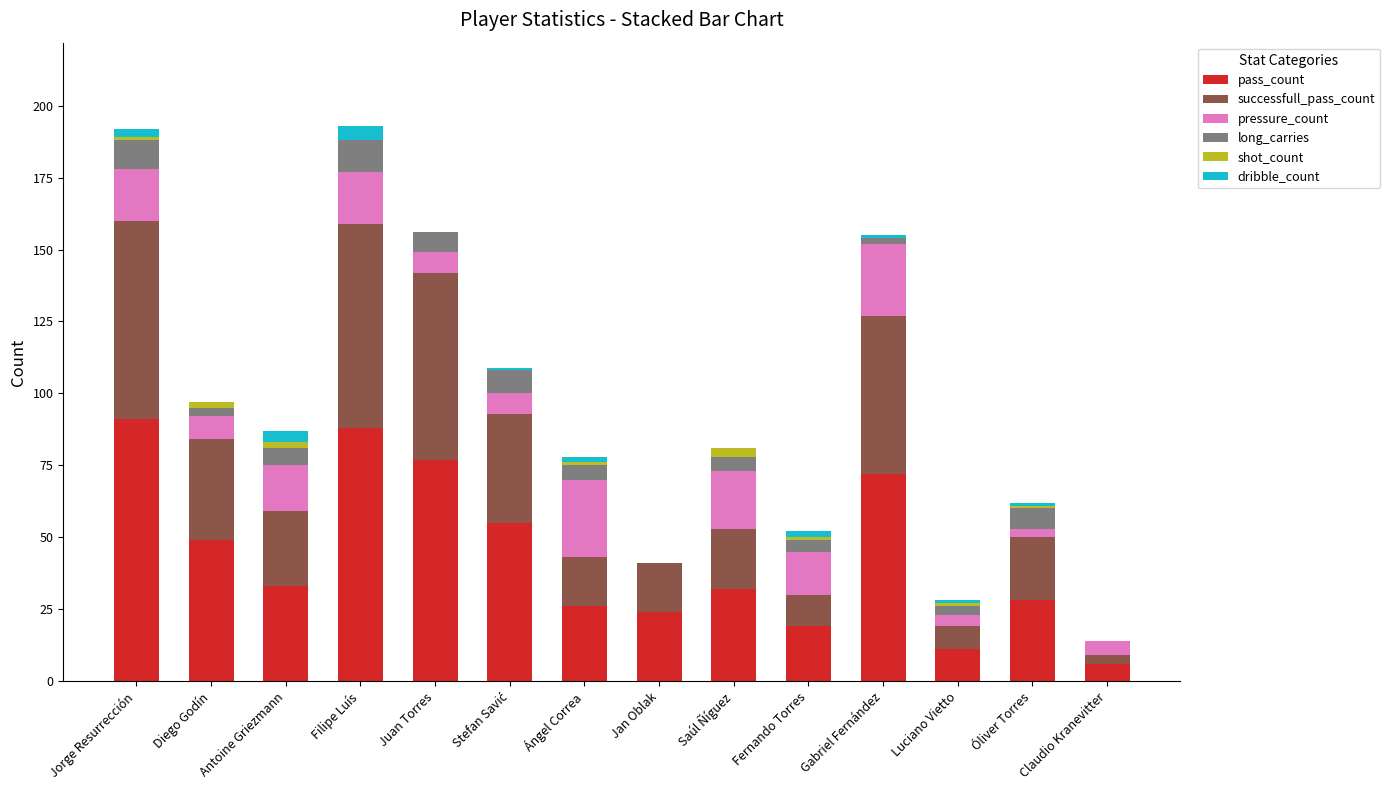

Count the number of categories in the chart.

14